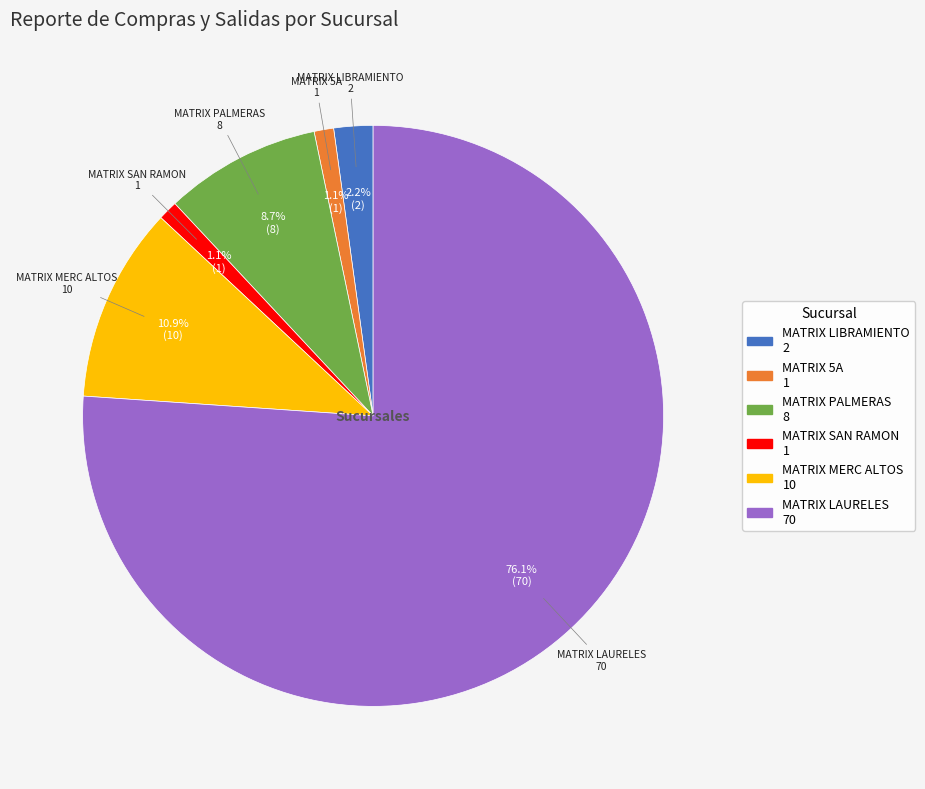

How many slices are in this pie chart?

6